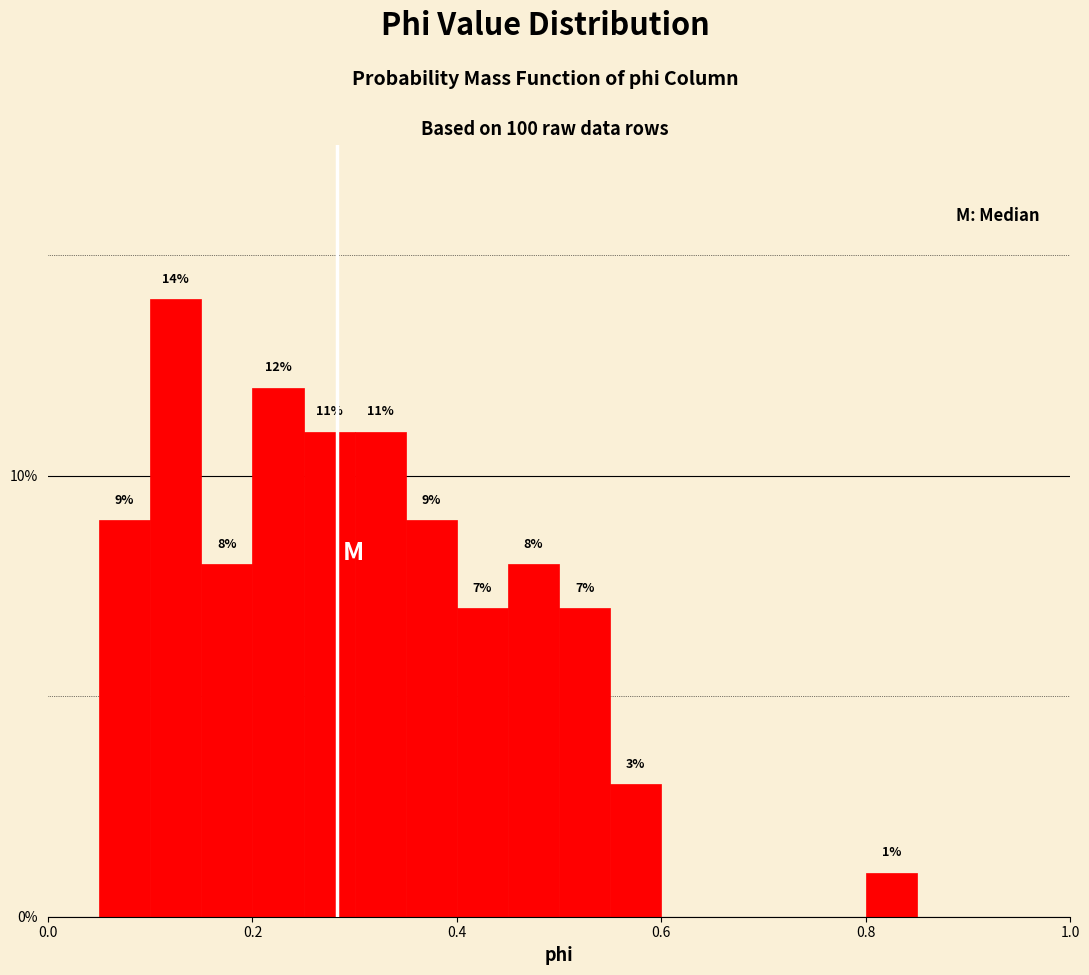

Read against the x-axis, roughly where is the centre of the tallest bar?

0.12